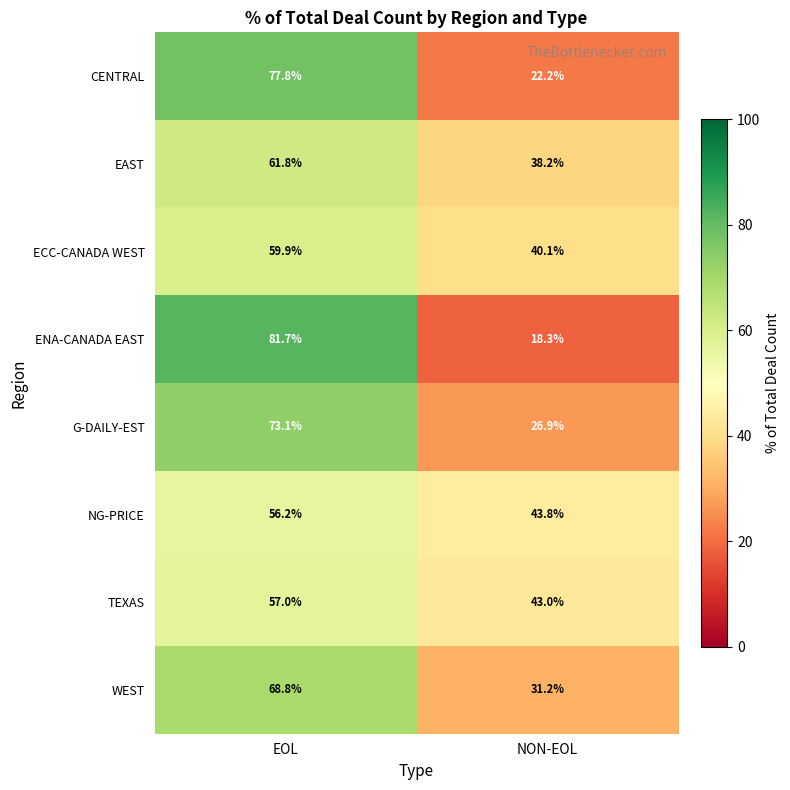

Which series has the widest spread of values?

ENA-CANADA EAST